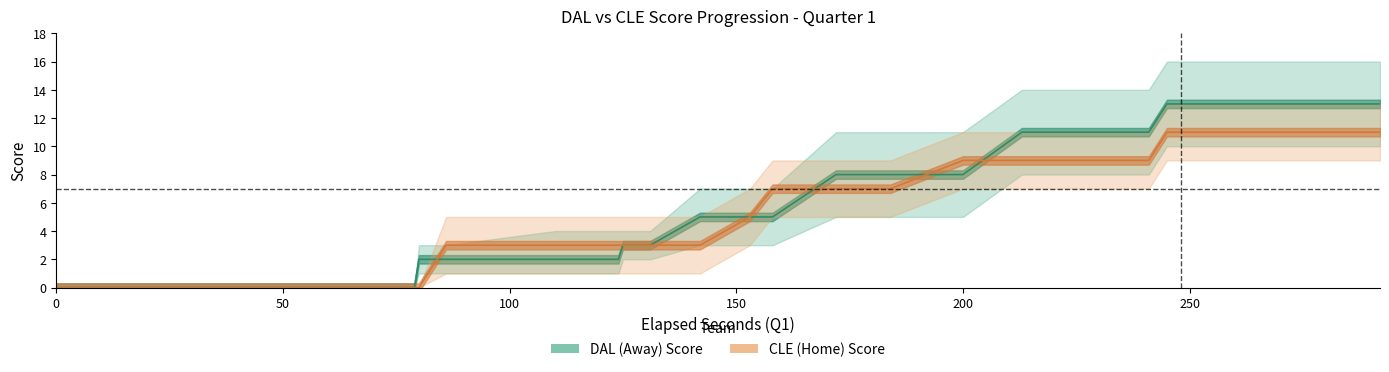

Is it true that AwayScore equals 5 at 507?

False